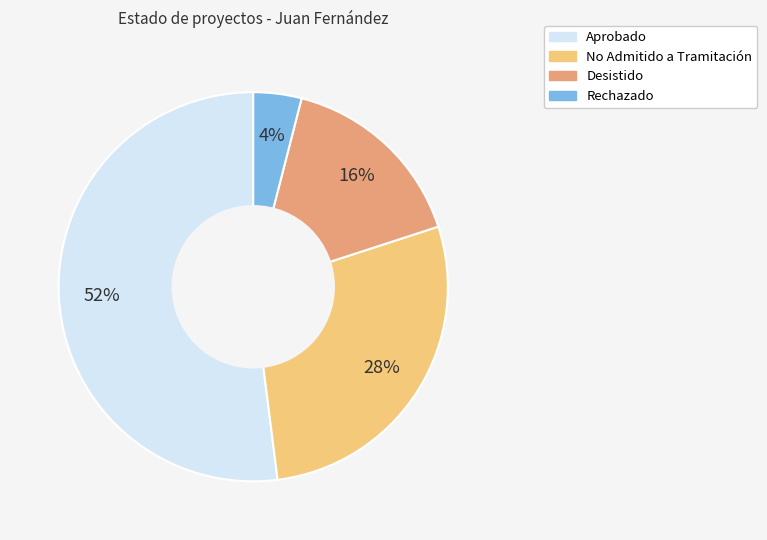

Rank the categories by value from highest to lowest.

Aprobado, No Admitido a Tramitación, Desistido, Rechazado